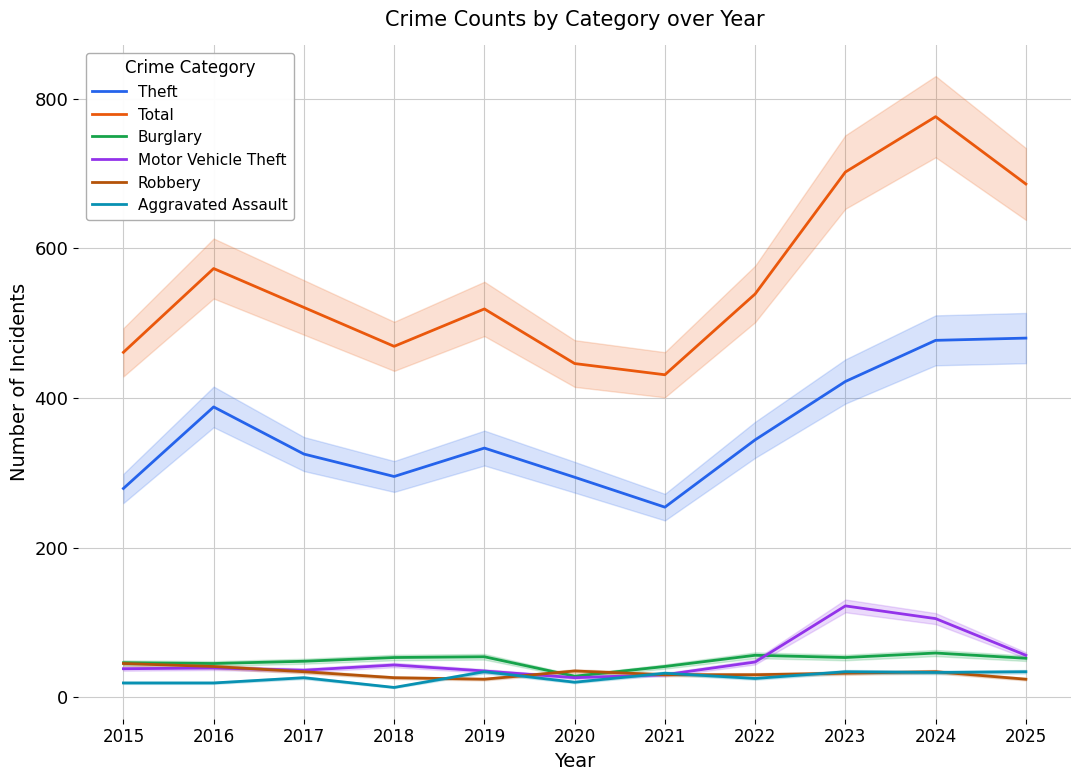

Reading left to right, list all the values displayed in this chart.

Theft: 279	388	325	295	333	294	254	344	422	477	480
Total: 461	573	521	469	519	446	431	539	702	776	686
Burglary: 46	45	48	53	54	28	41	56	53	59	52
Motor Vehicle Theft: 38	39	36	43	35	26	30	47	122	105	56
Robbery: 45	41	34	26	24	35	30	30	32	34	24
Aggravated Assault: 19	19	26	13	34	20	32	25	34	33	34